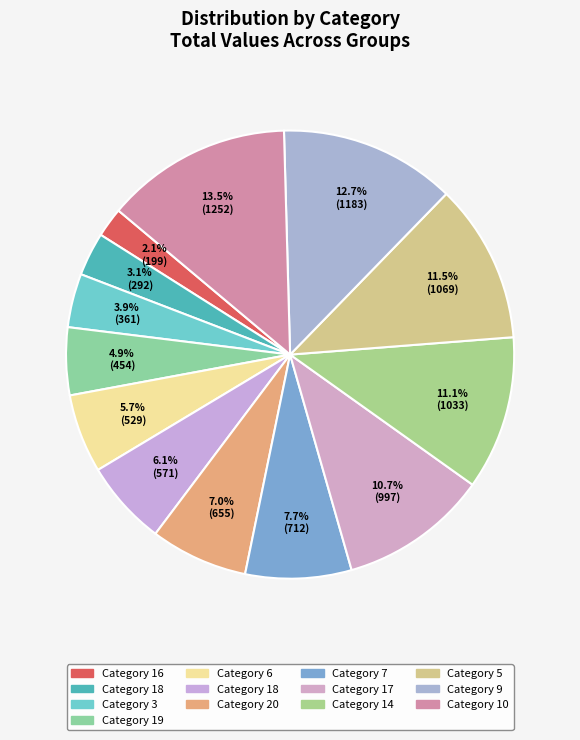

Rank the categories by value from highest to lowest.

10, 9, 5, 14, 17, 7, 20, 18, 6, 19, 3, 18, 16